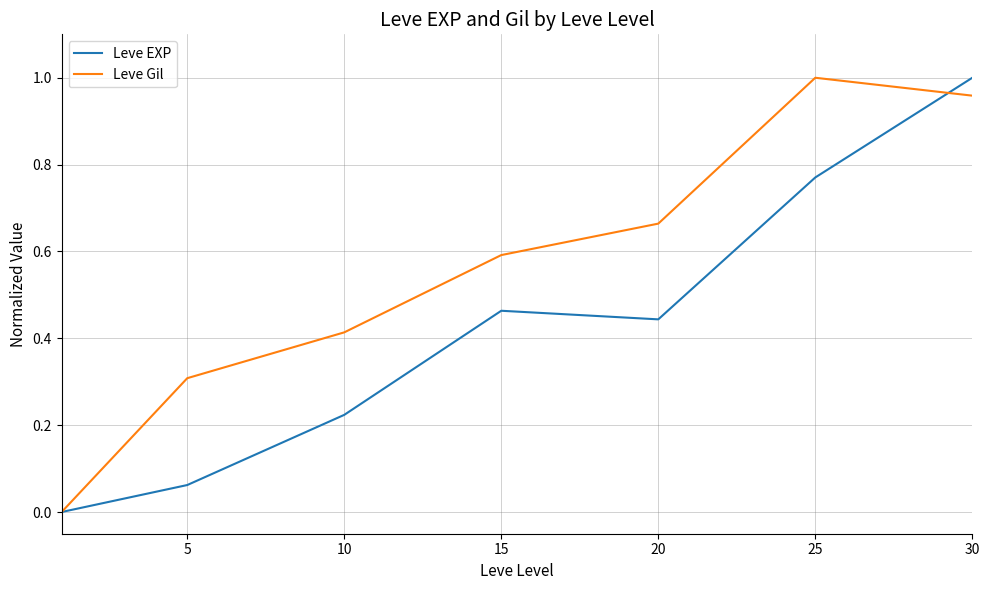

True or false: Leve Gil has more than 1 interior local peaks.

False